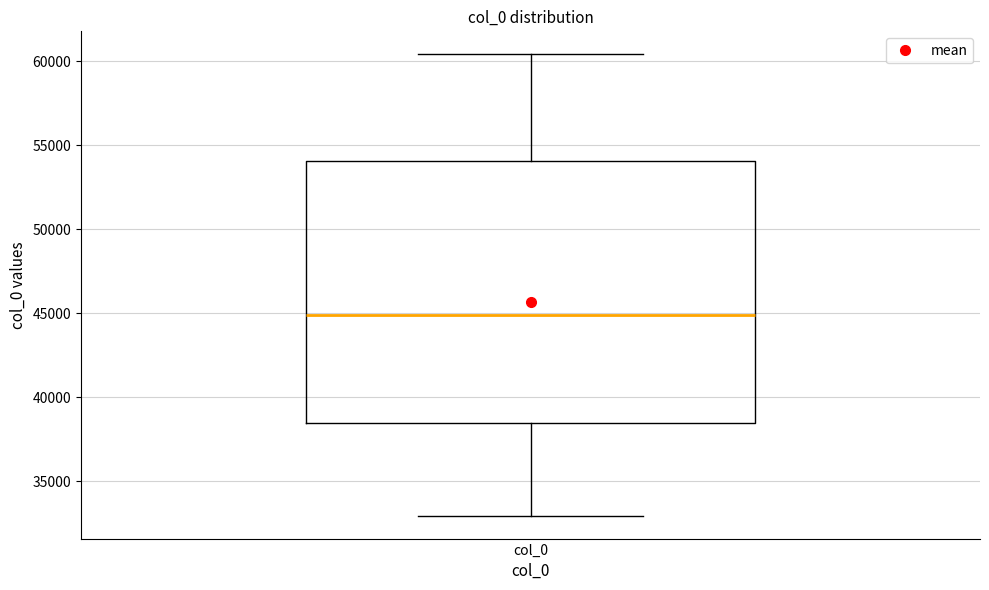

Read this box plot against the y-axis: the position of the median line, the range covered by the box, and the ends of both whiskers. The values are not printed on the chart, so give them approximately, as read against the axis.

median 45000, box 38500 to 54000, whiskers 33000 to 60500